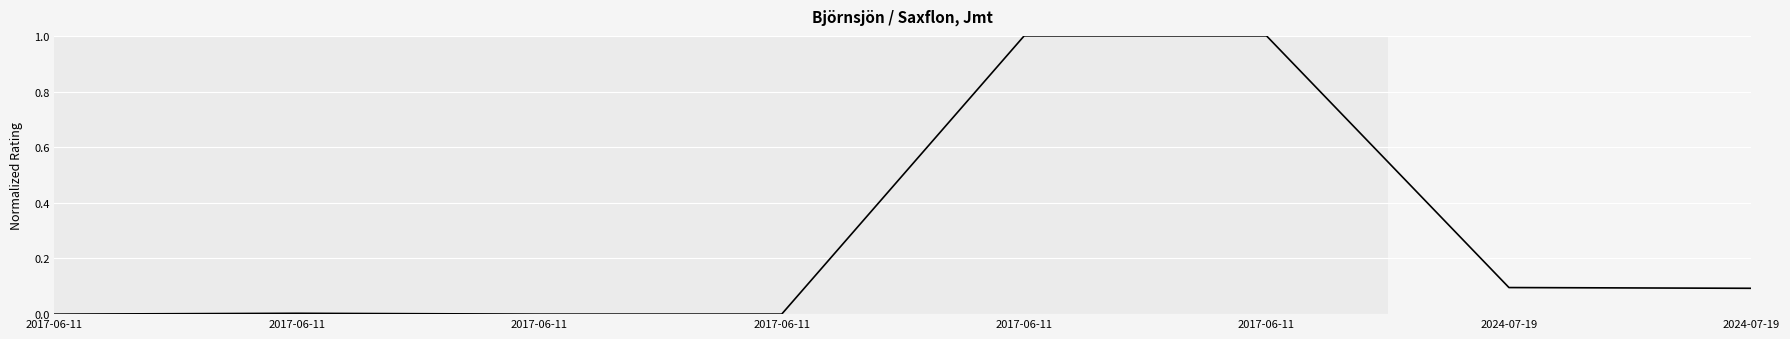

What is the difference between the maximum and minimum values?

1.0